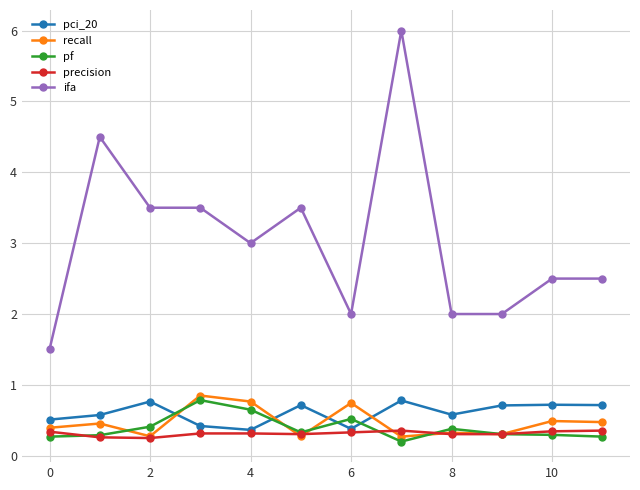

How many data points does each series have?

12